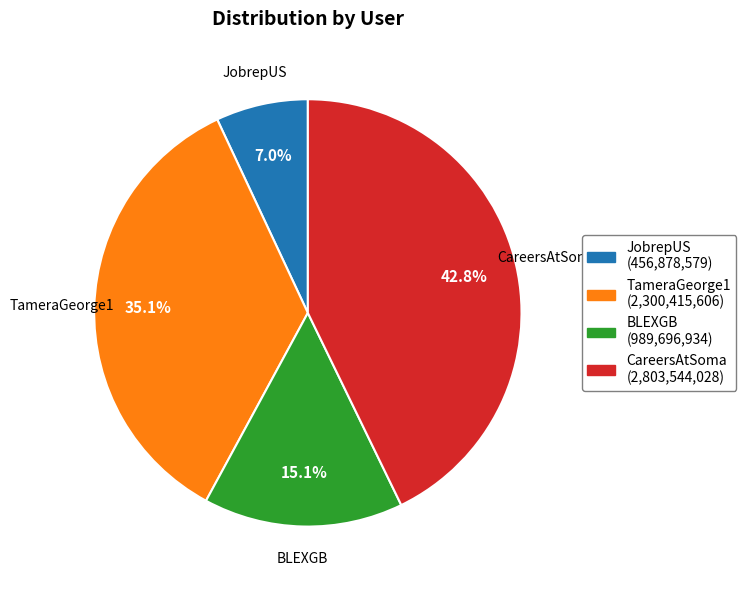

To the nearest percent, what is the difference between the TameraGeorge1 and BLEXGB slice percentages?

20%